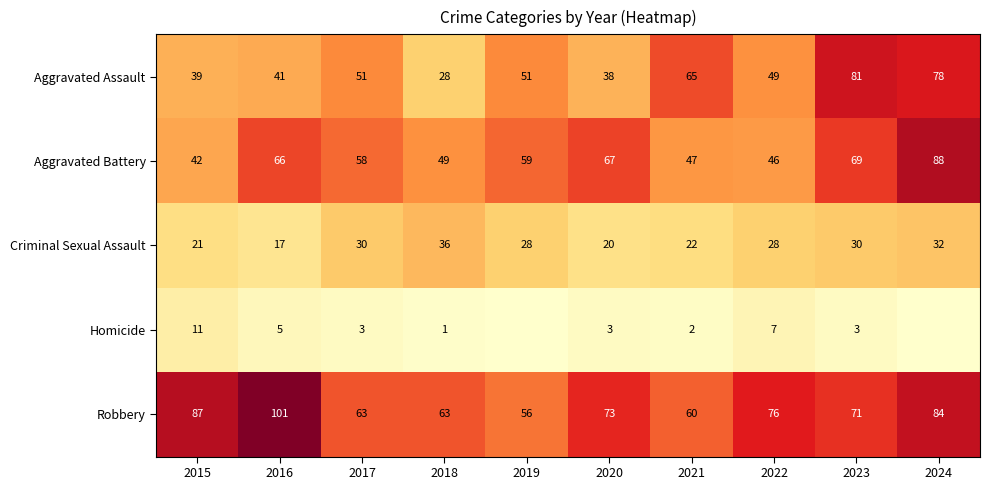

Between 2021 and 2016, which is larger?

2021